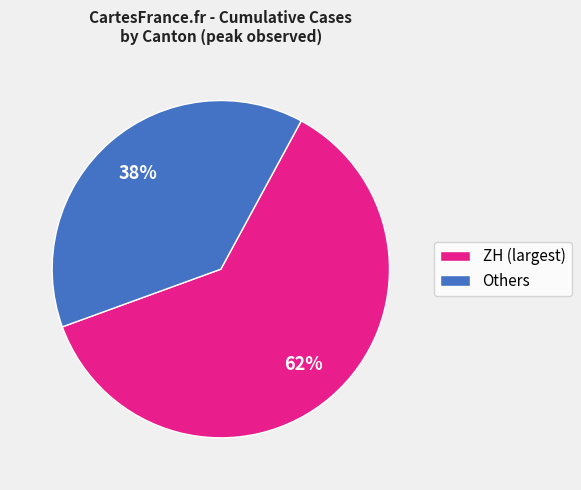

How many segments does this pie chart have?

2